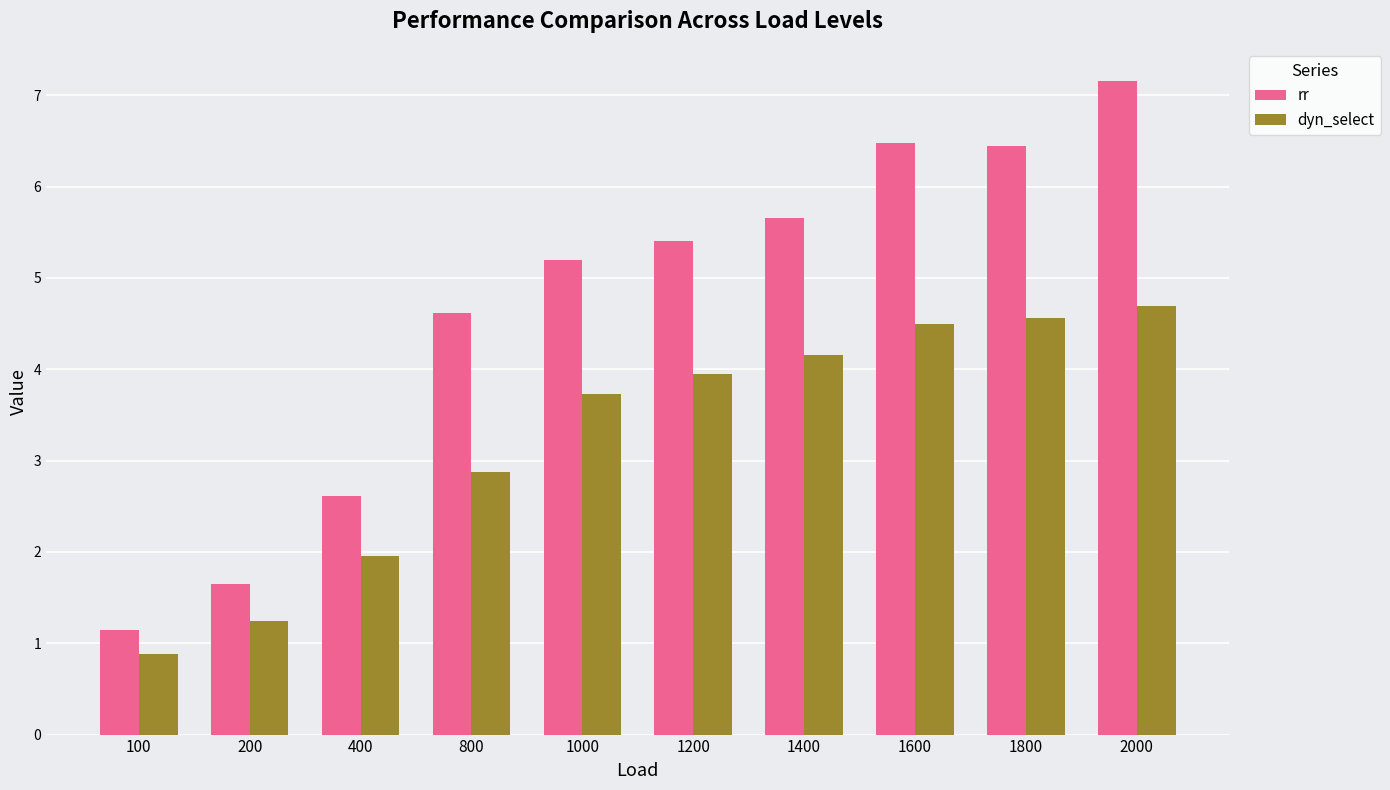

At 1000, list the series in order from largest to smallest.

rr, dyn_select